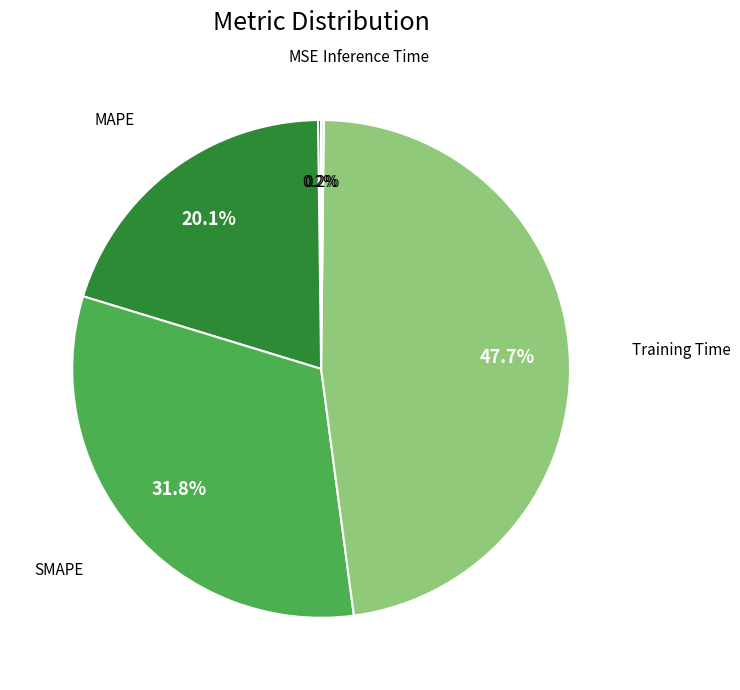

Approximately how many times larger is the value at MAPE compared to Training Time?

0.4